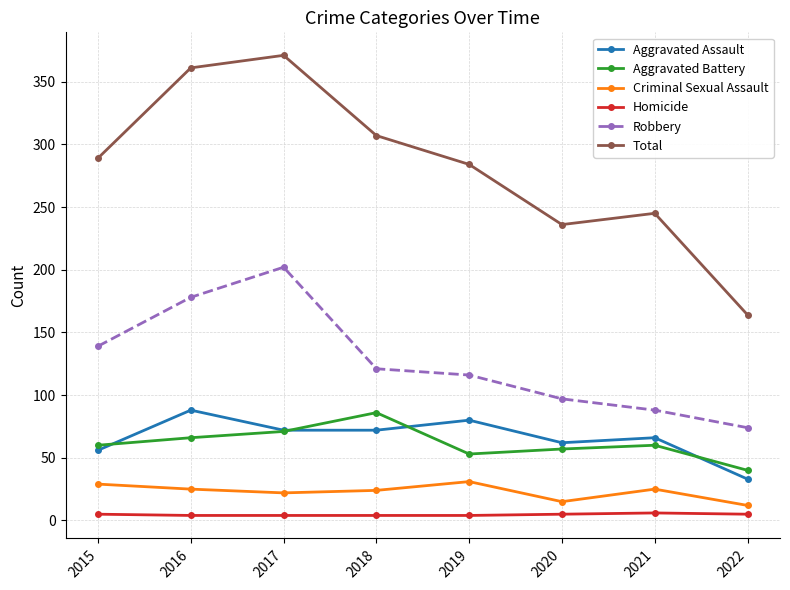

What is the minimum value for Criminal Sexual Assault?

12